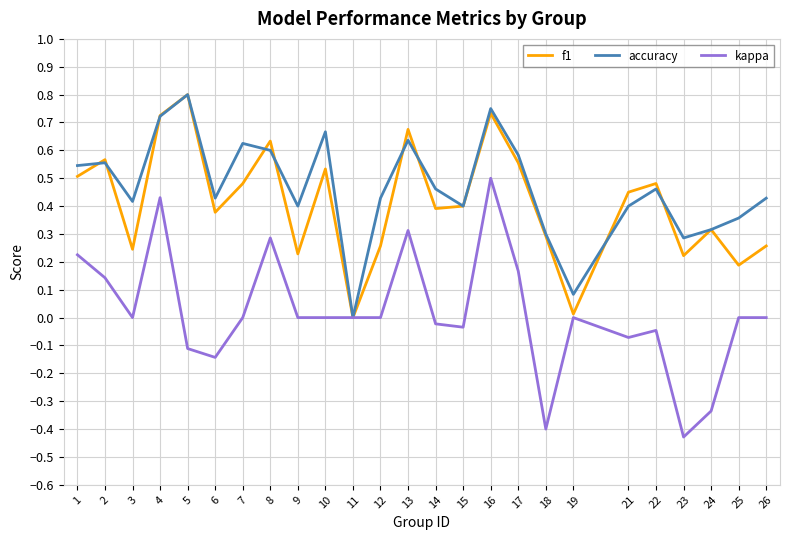

True or false: f1 and accuracy intersect in this chart.

True